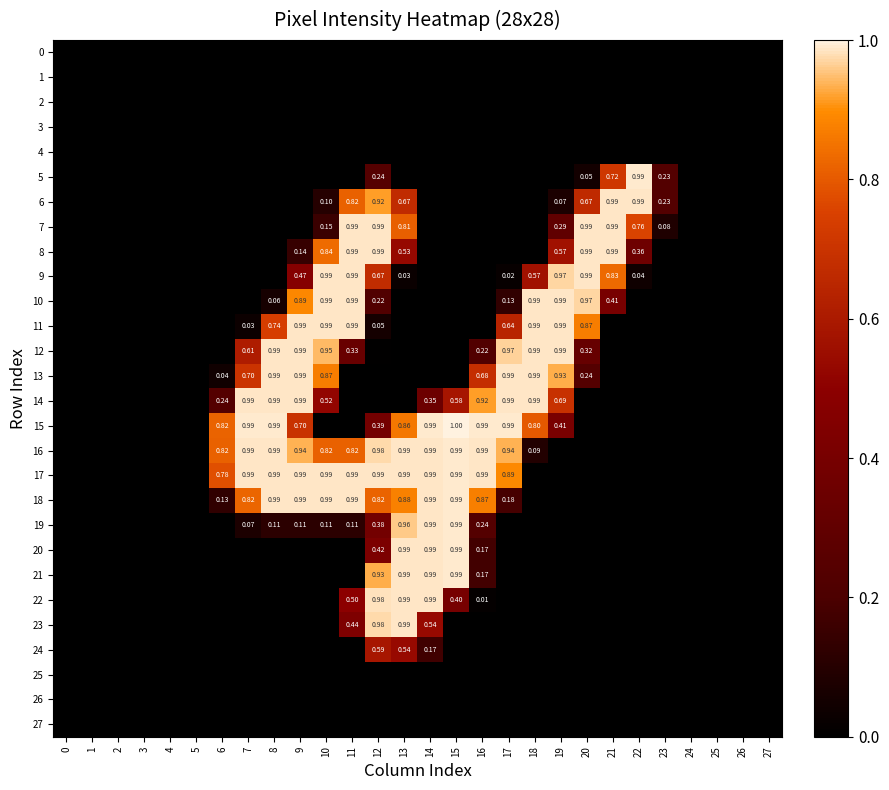

What is the greatest value displayed?

1.0